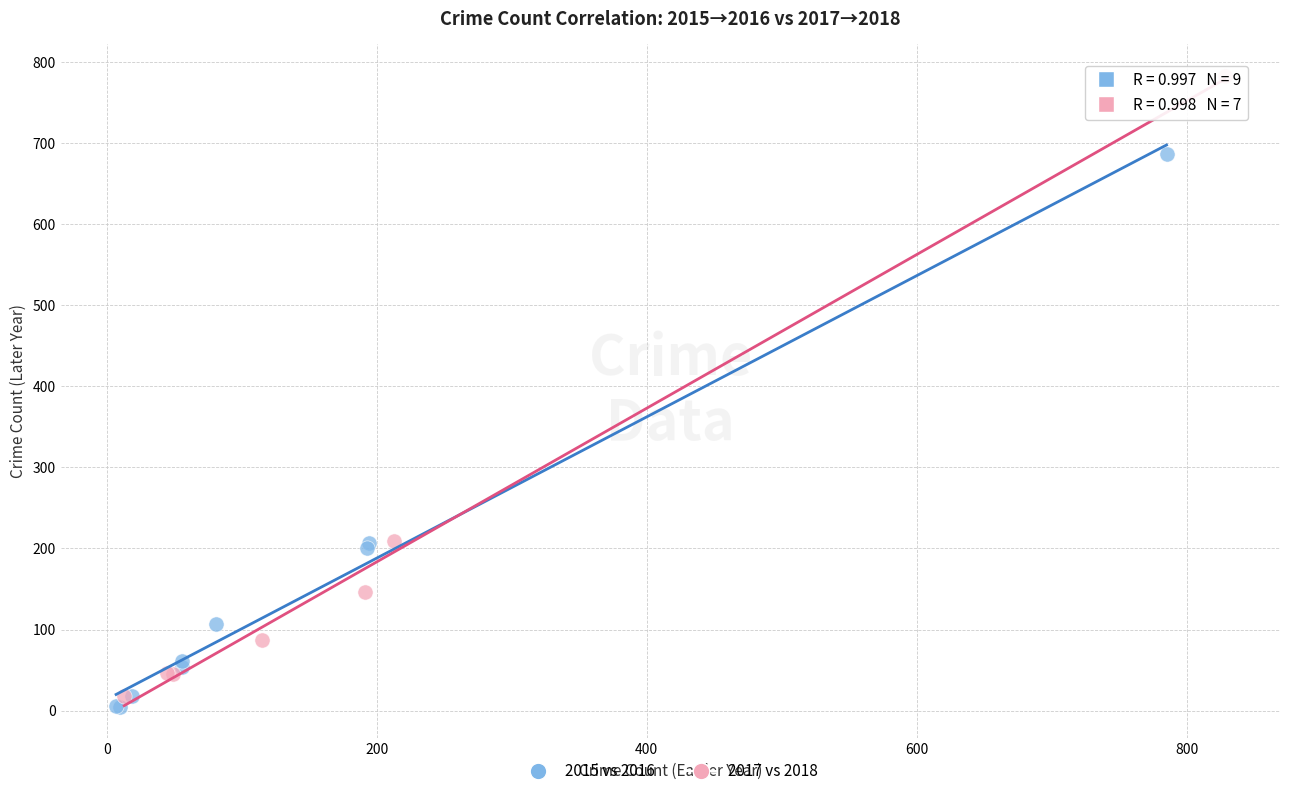

Which series reaches the maximum Y coordinate?

2017 vs 2018